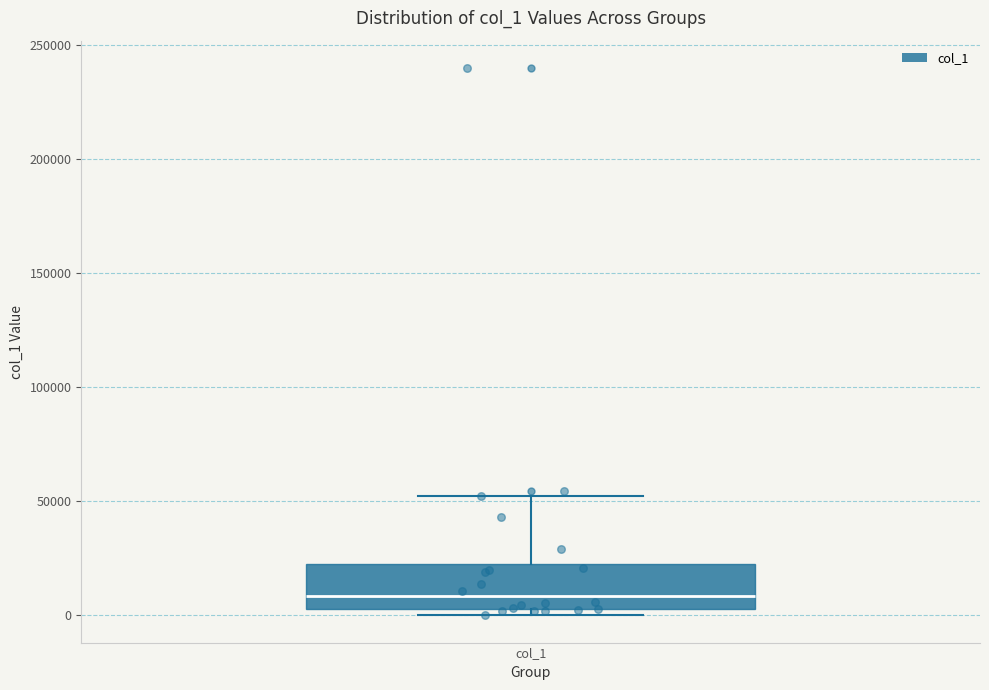

Where does the median line of the box for col_1 sit on the y-axis? The values are not printed on the chart, so give them approximately, as read against the axis.

10000